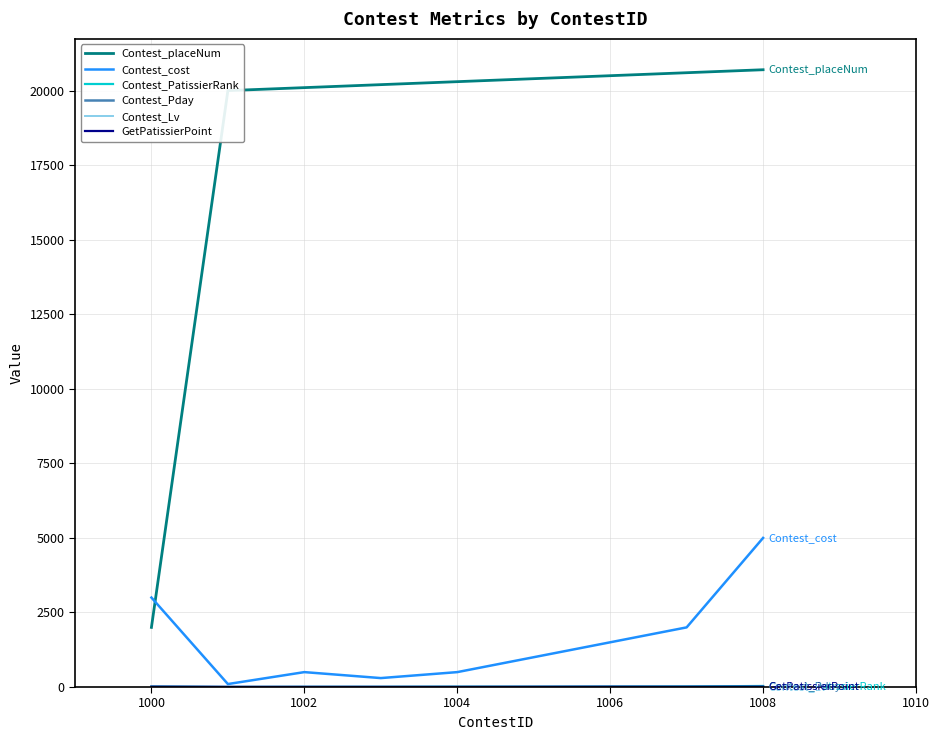

Which series has the largest range (max minus min)?

Contest_placeNum